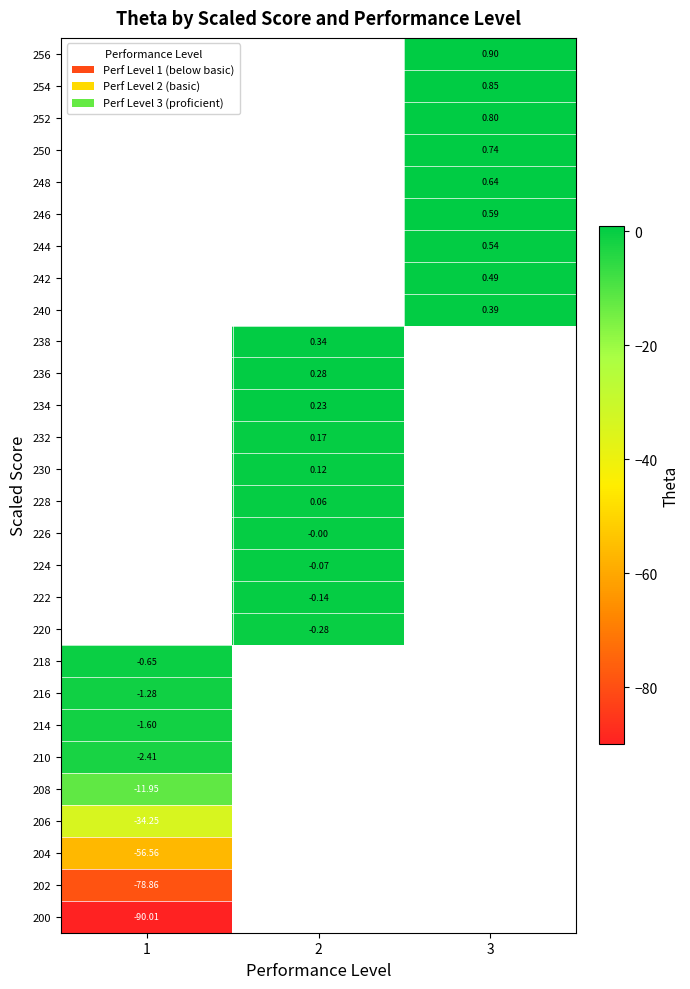

Is the value of 242 at 3 greater than the value of 224 at 2?

Yes